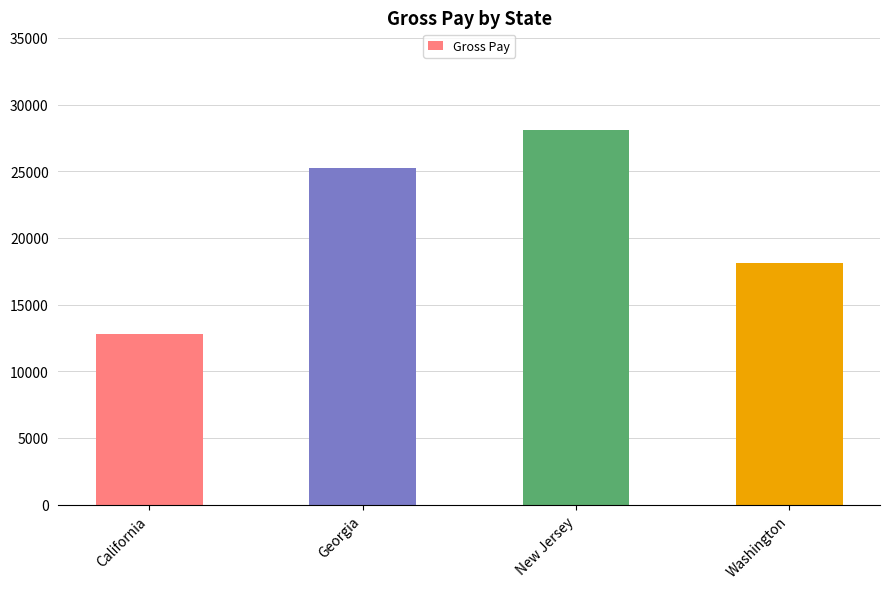

Reading left to right, extract all data points from this chart.

California=12796.7	Georgia=25276.7	New Jersey=28077.6	Washington=18155.5